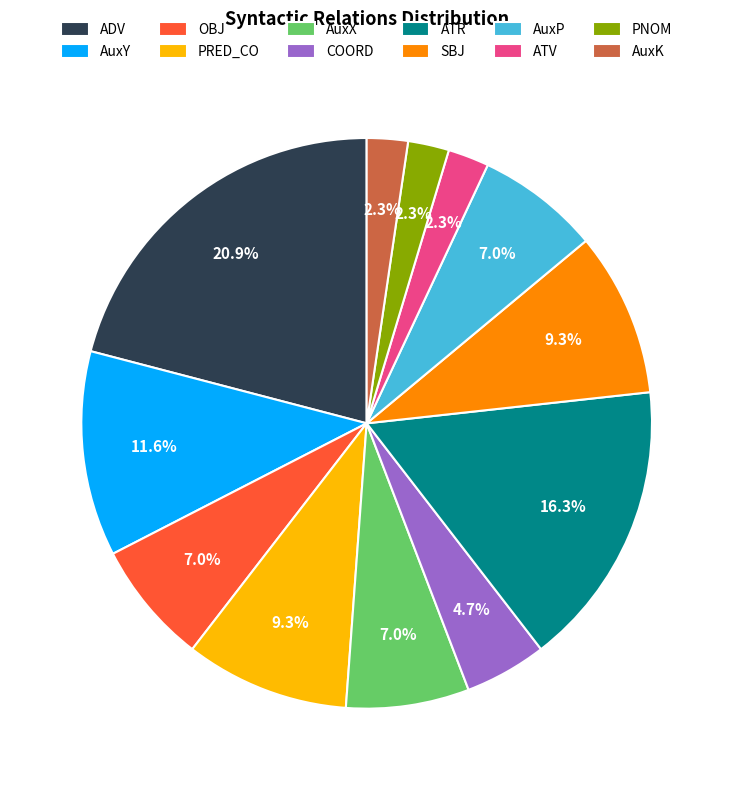

Combined, what portion of the pie is SBJ and ADV?

30.2%